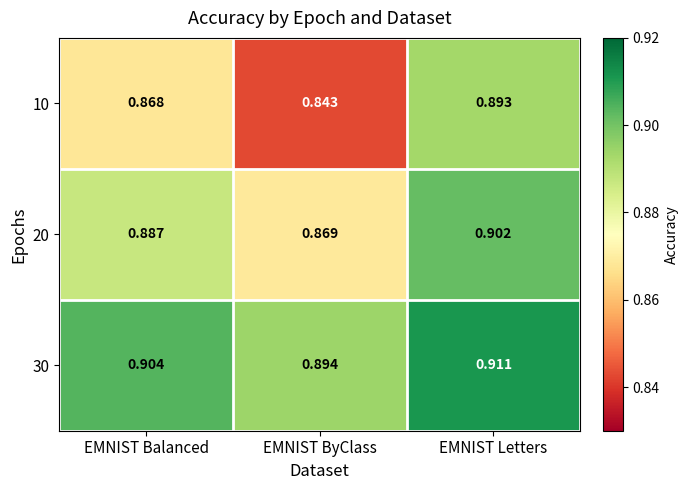

At which category does the chart reach its minimum across all series?

EMNIST ByClass